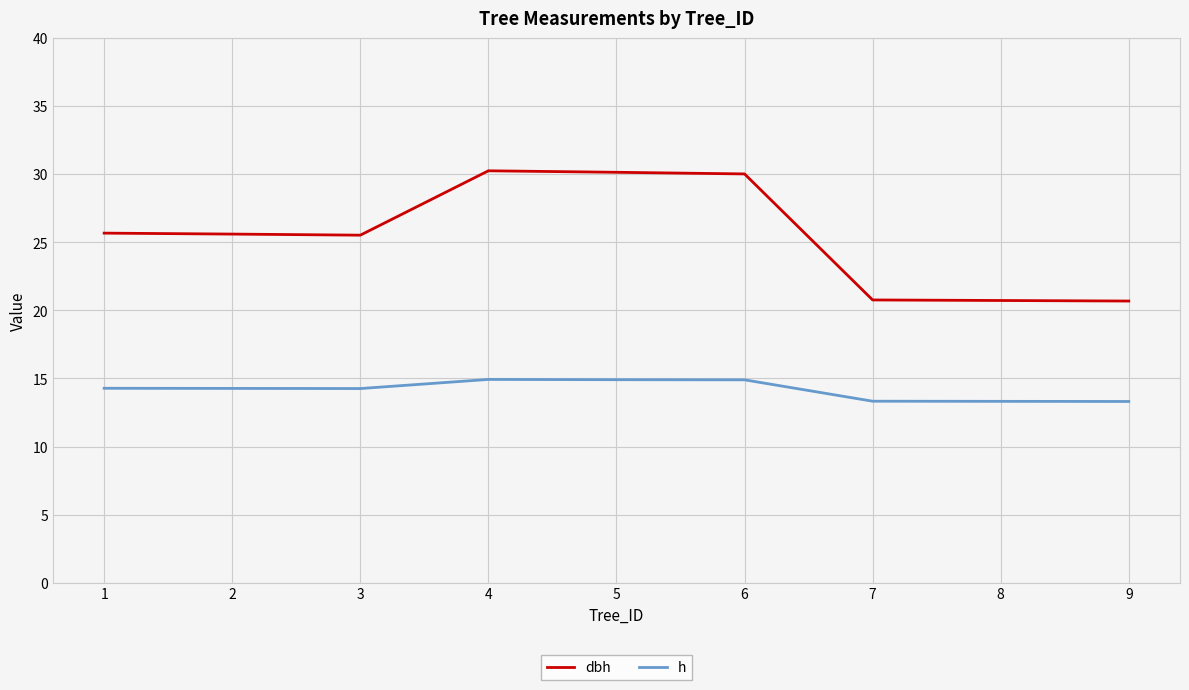

How many lines are shown in the chart?

2